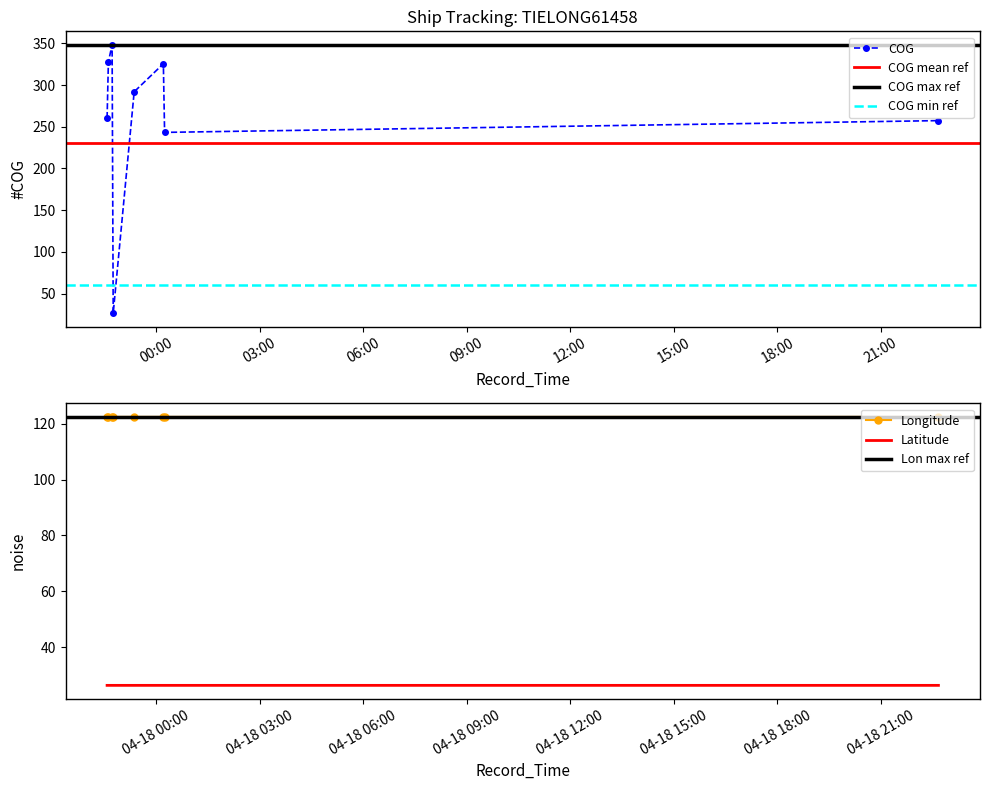

What are all the series names shown in the legend?

COG, Longitude, Latitude